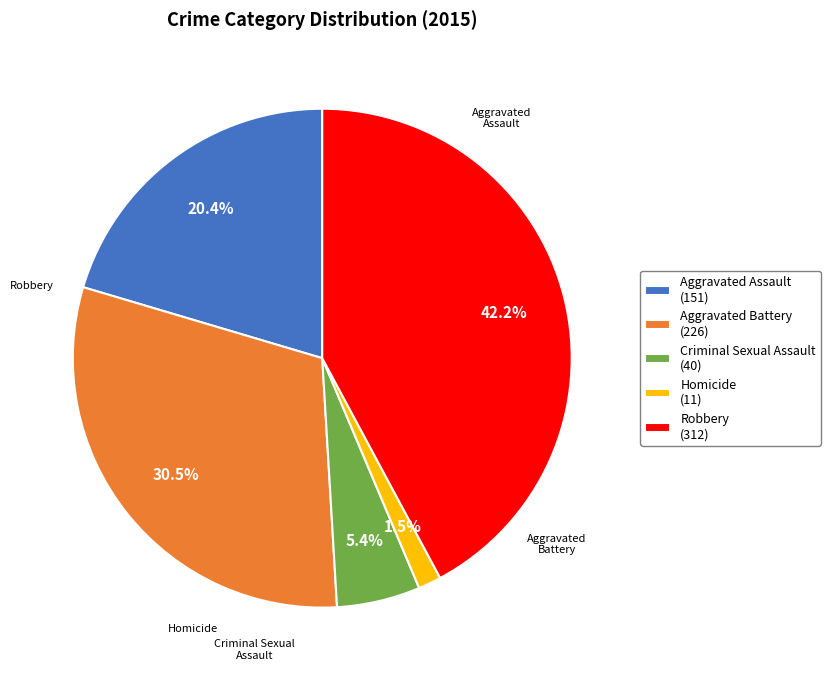

Which has a higher value, Aggravated Assault or Aggravated Battery?

Aggravated Battery